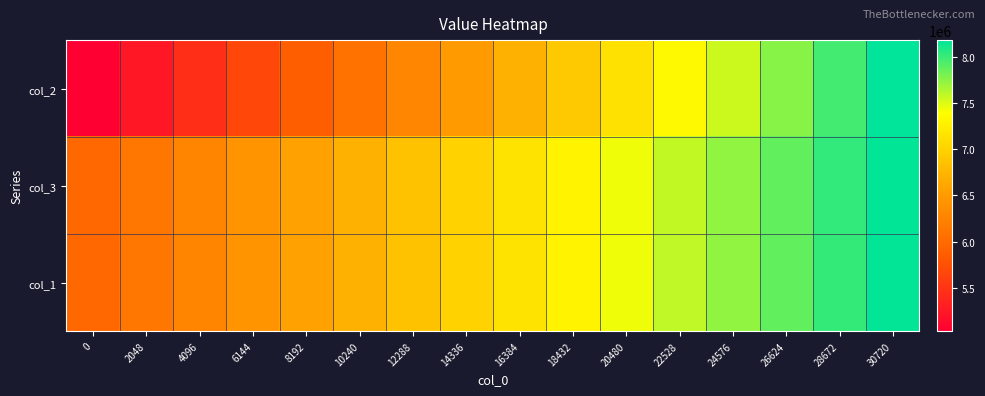

List the series in order of their peak value, highest first.

col_2, col_3, col_1